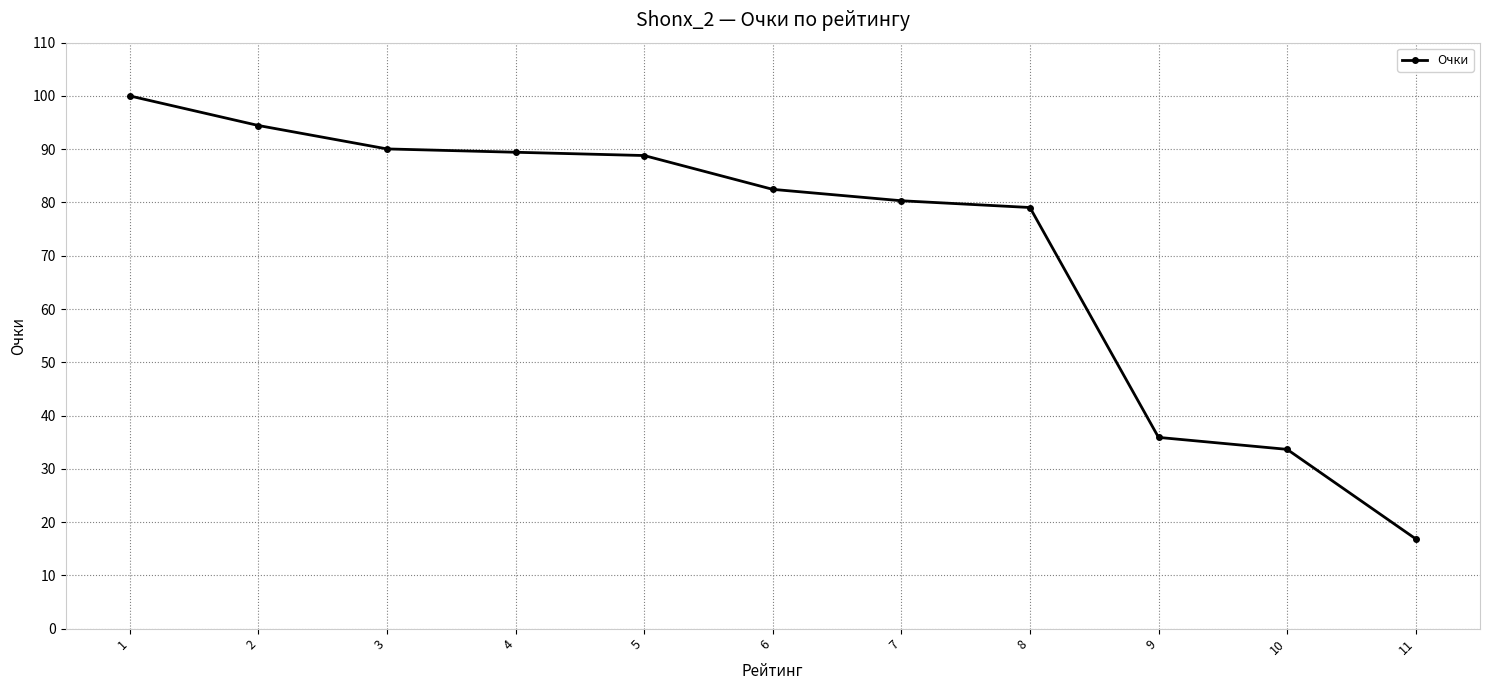

What is the ratio of the value at 3 to the value at 7?

1.1